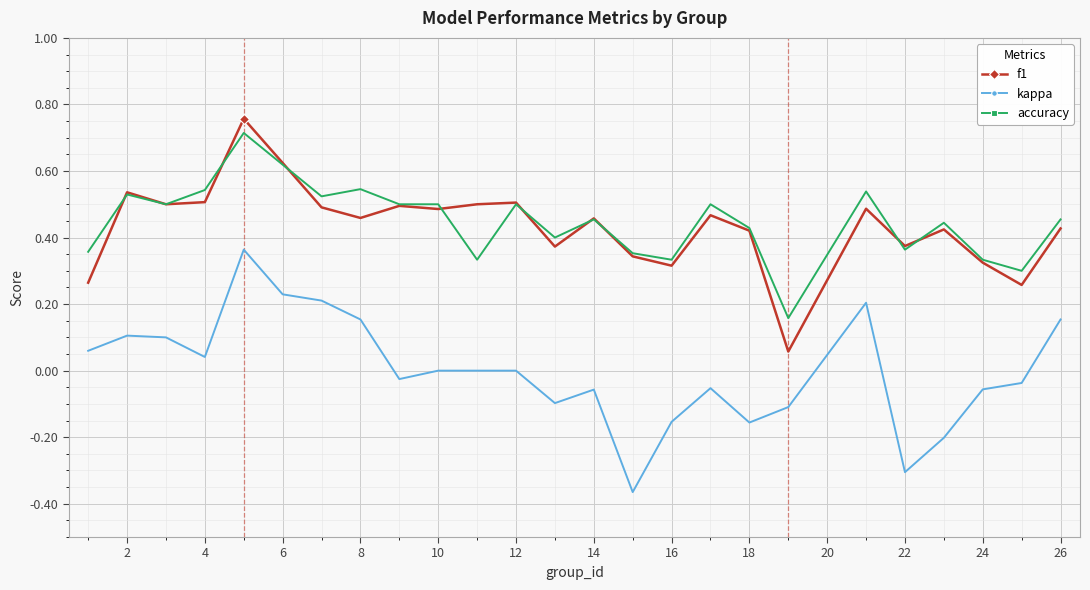

True or false: kappa has more than 2 interior local peaks.

True